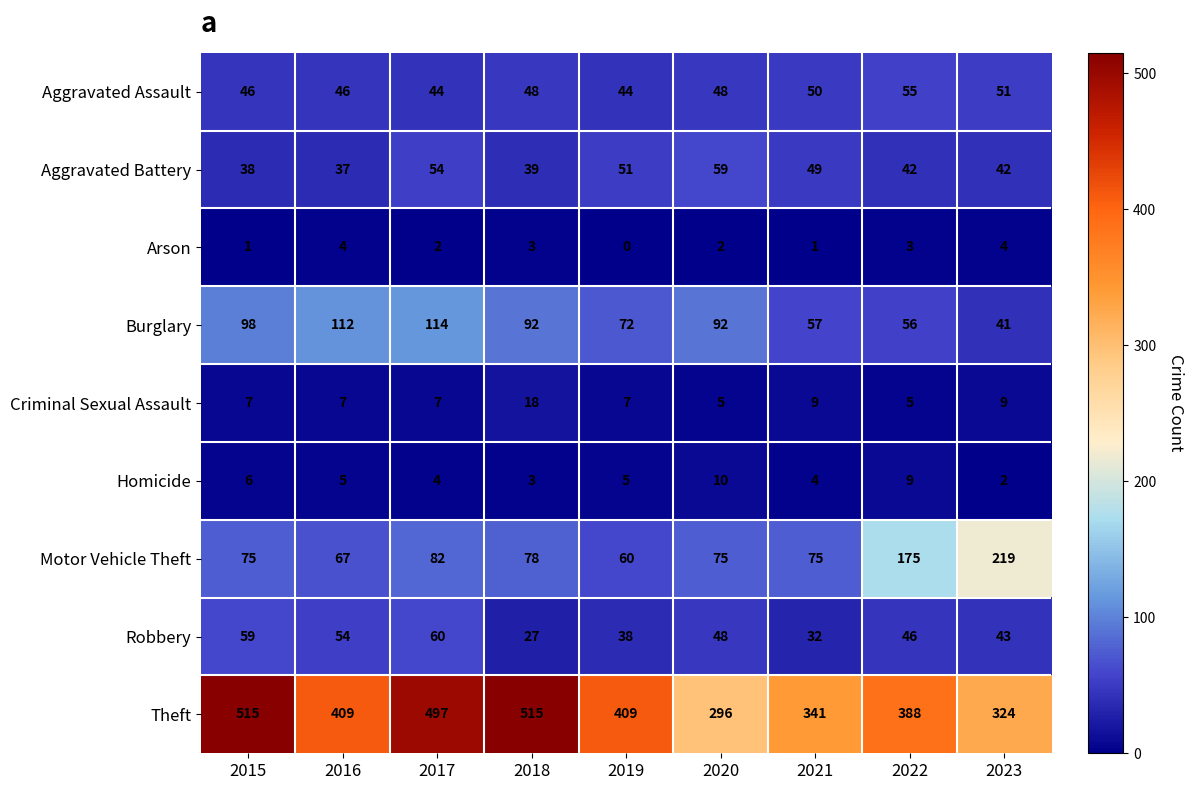

At how many categories does at least one series exceed 178?

9